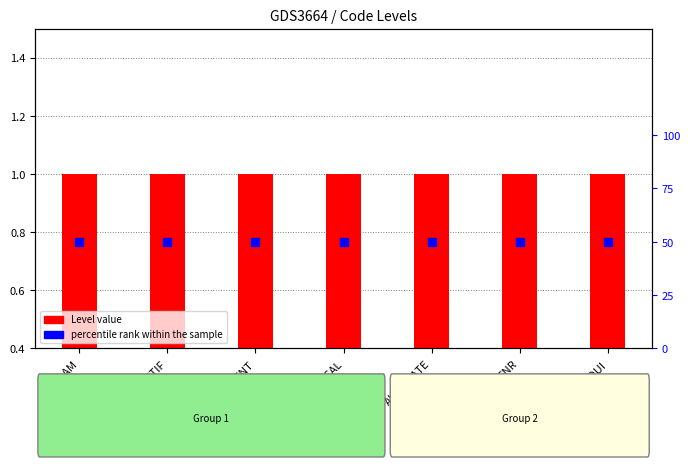

Which series has the widest spread of Y values?

Level value